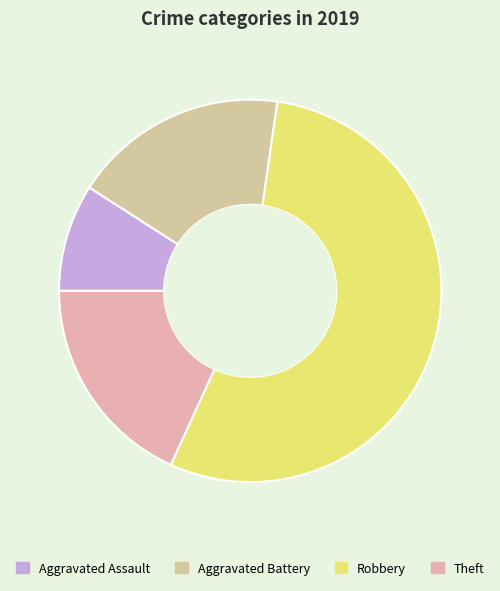

How many segments does this pie chart have?

4